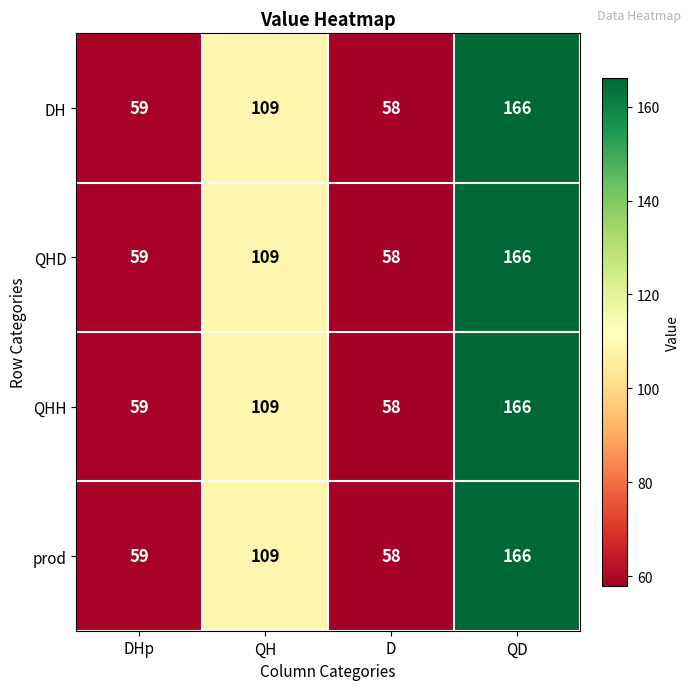

The value of prod at D is 88. True or false?

False